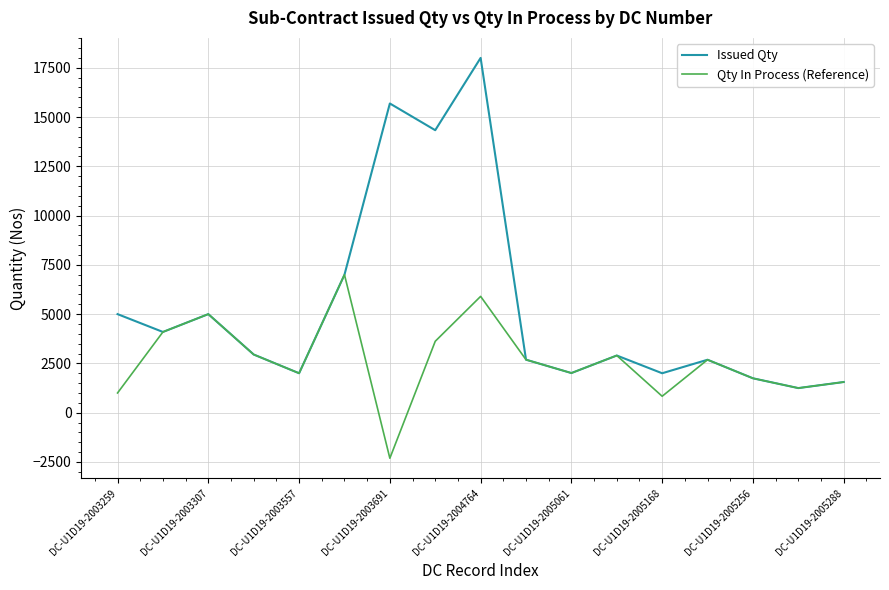

Rank the series by their average value, from lowest to highest.

Qty In Process (Reference), Issued Qty